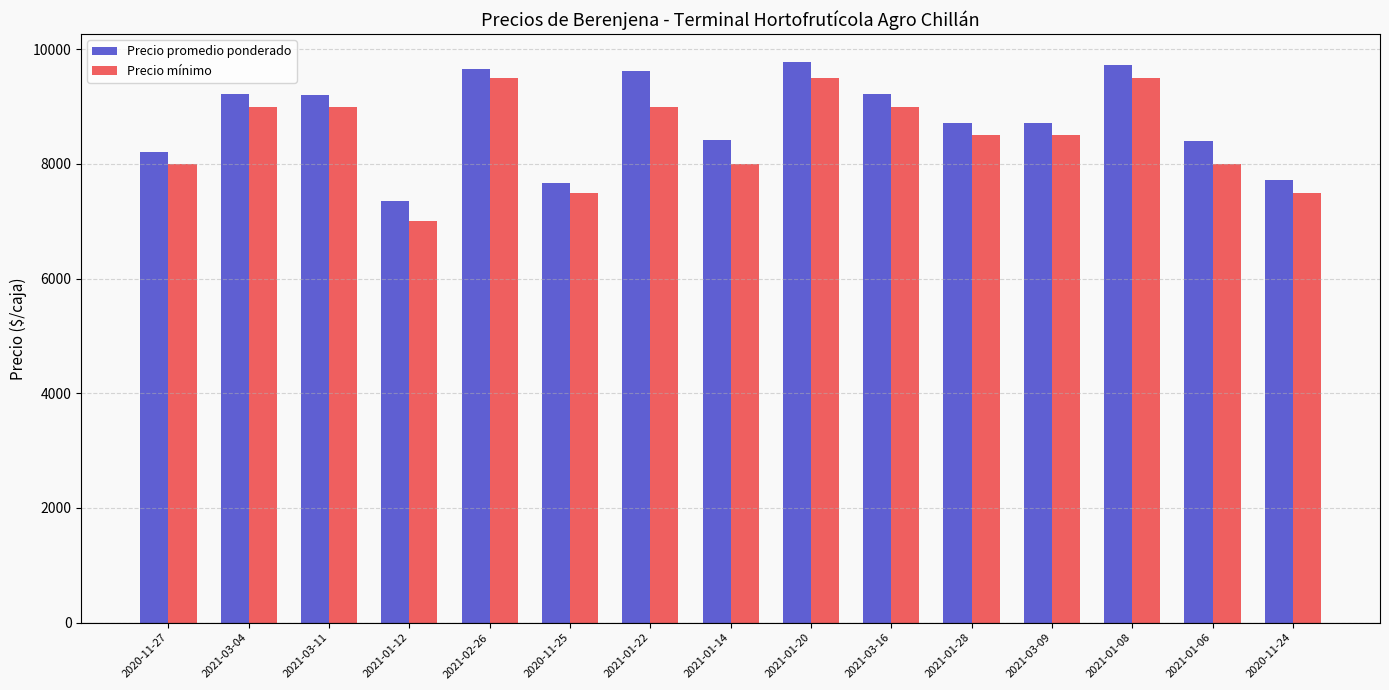

What is the difference between the second highest and second lowest values in the Precio promedio ponderado series?

2055